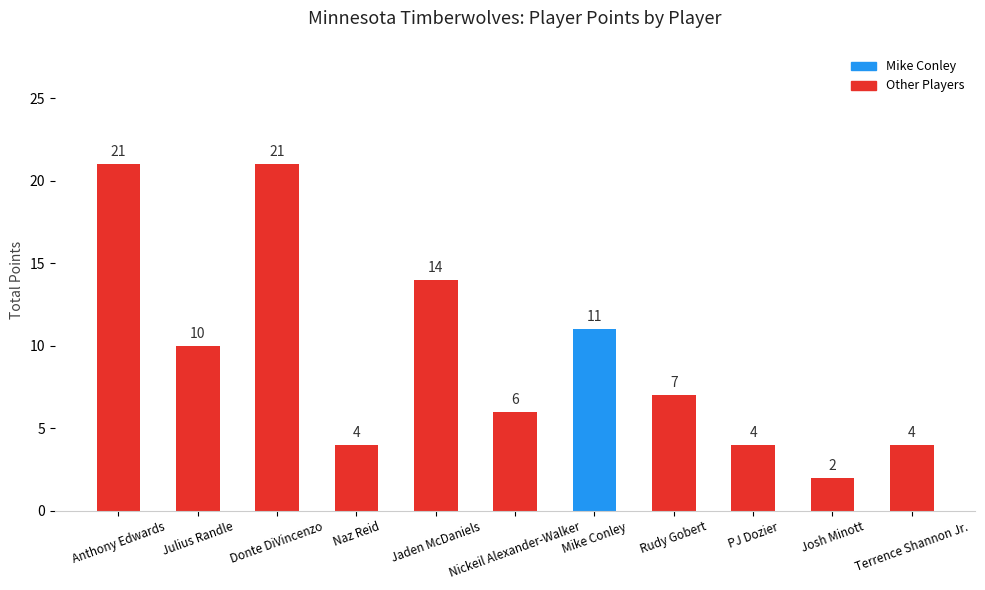

Reading left to right, transcribe all the data shown in this chart.

Anthony Edwards=21	Julius Randle=10	Donte DiVincenzo=21	Naz Reid=4	Jaden McDaniels=14	Nickeil Alexander-Walker=6	Mike Conley=11	Rudy Gobert=7	PJ Dozier=4	Josh Minott=2	Terrence Shannon Jr.=4